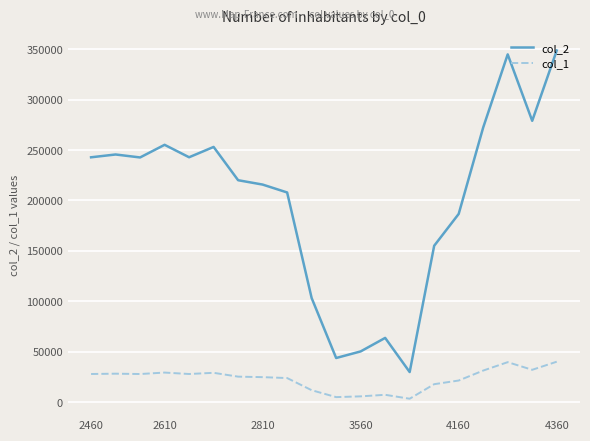

Which series has the largest total across all categories?

col_2